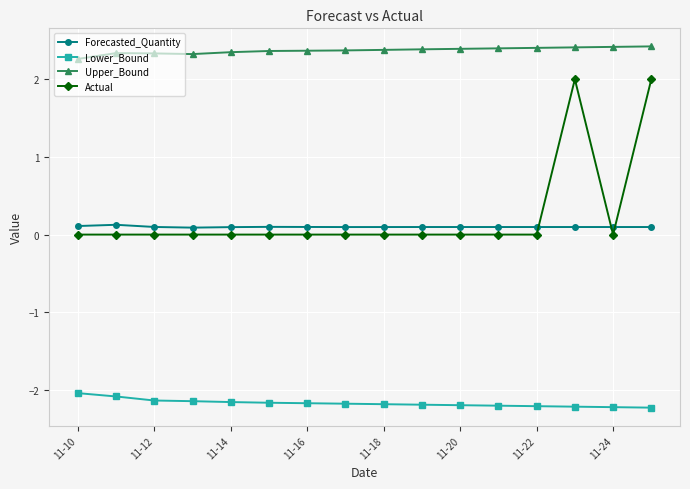

How many Actual values are between 0 and 1?

14